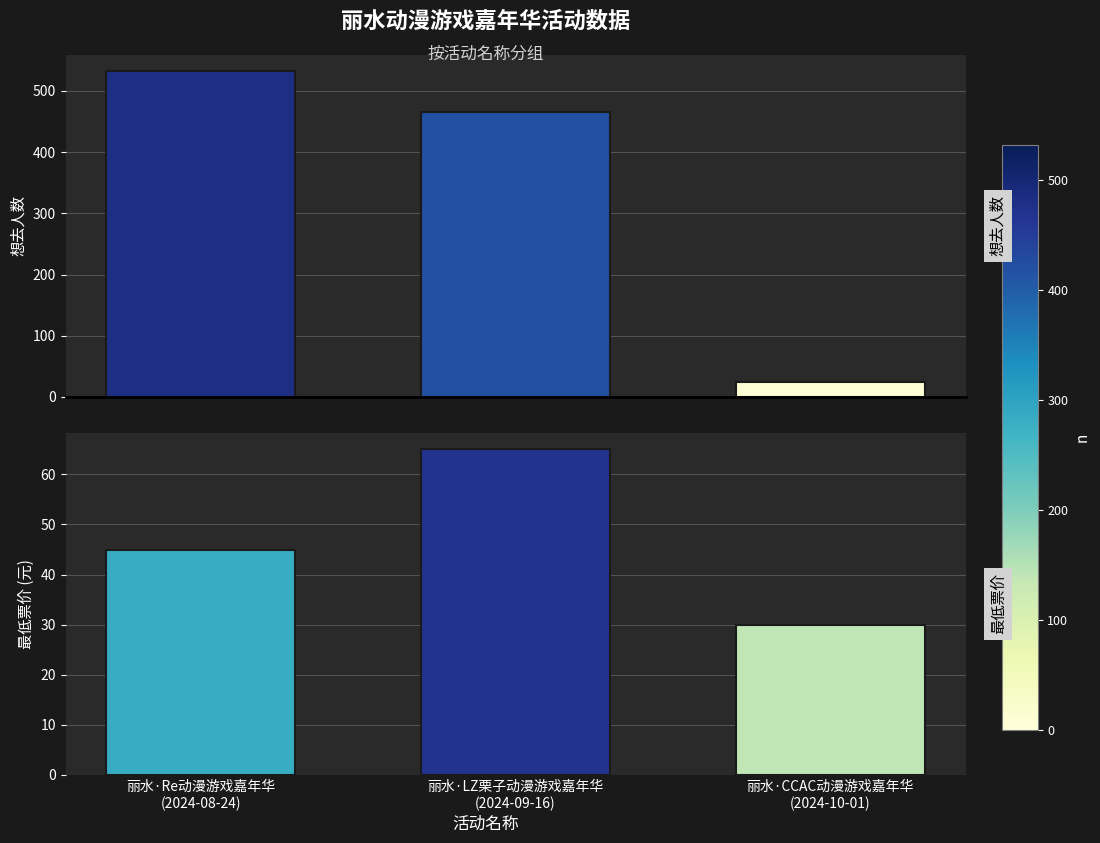

Which series changed the most between 丽水·Re动漫游戏嘉年华
(2024-08-24) and 丽水·LZ栗子动漫游戏嘉年华
(2024-09-16)?

想去人数